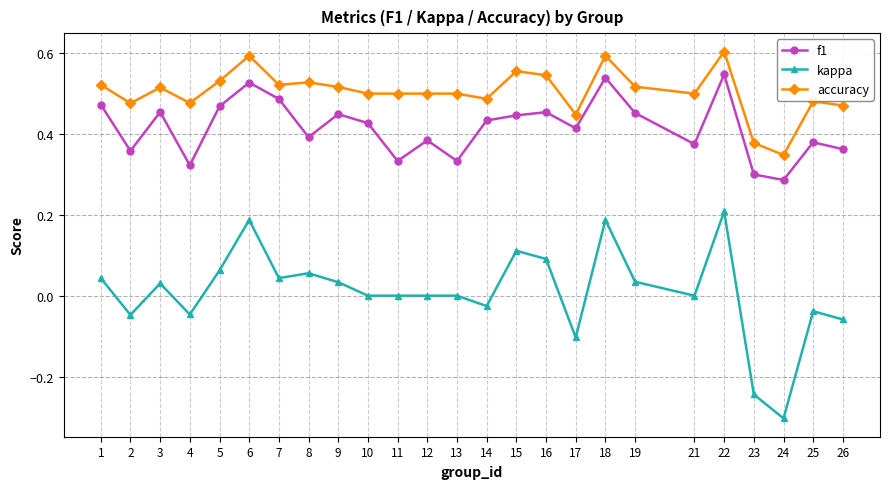

Which category has the highest value across all series?

22